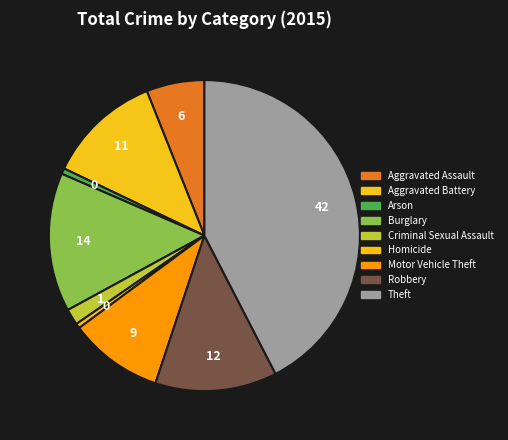

To the nearest percent, what is the difference between the Aggravated Assault and Arson slice percentages?

5%